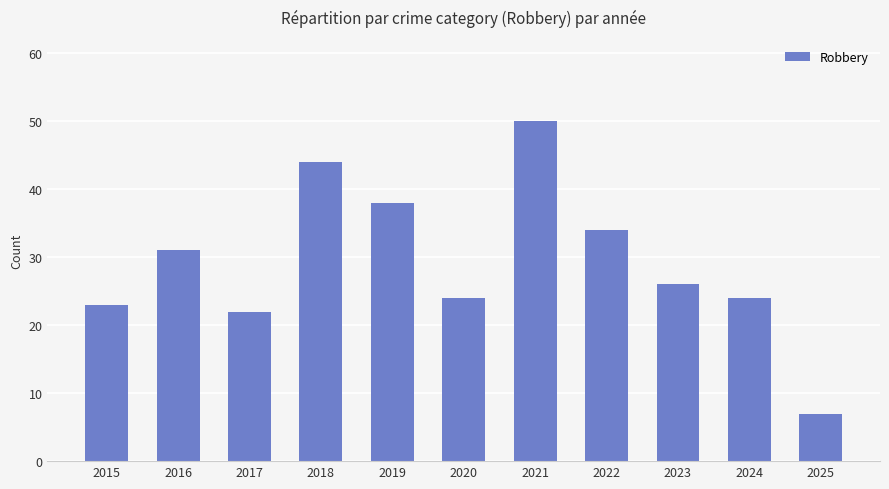

Are the bars horizontal?

No